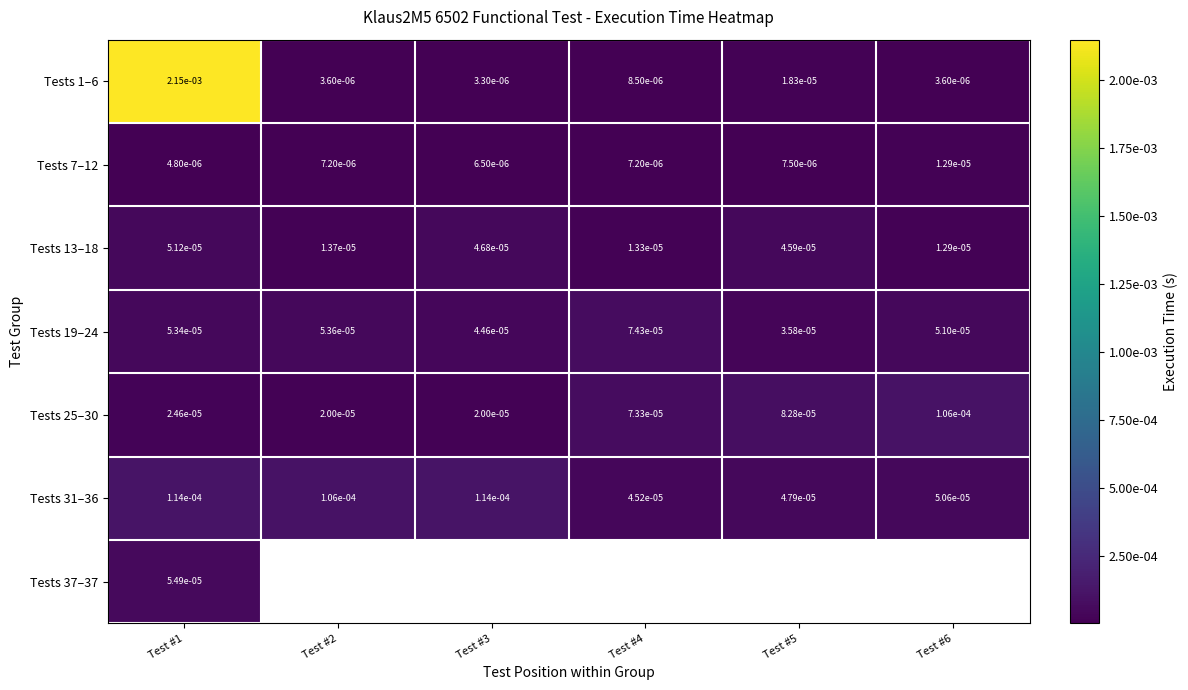

At how many categories does at least one series exceed 0?

6